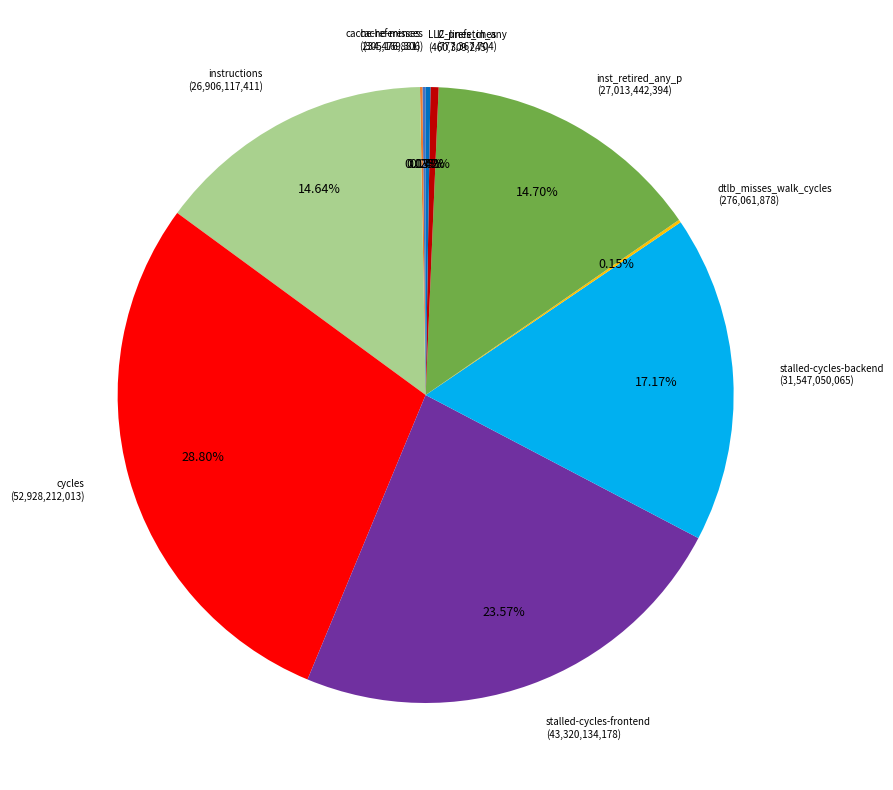

Is there any slice that represents more than half of the pie?

No